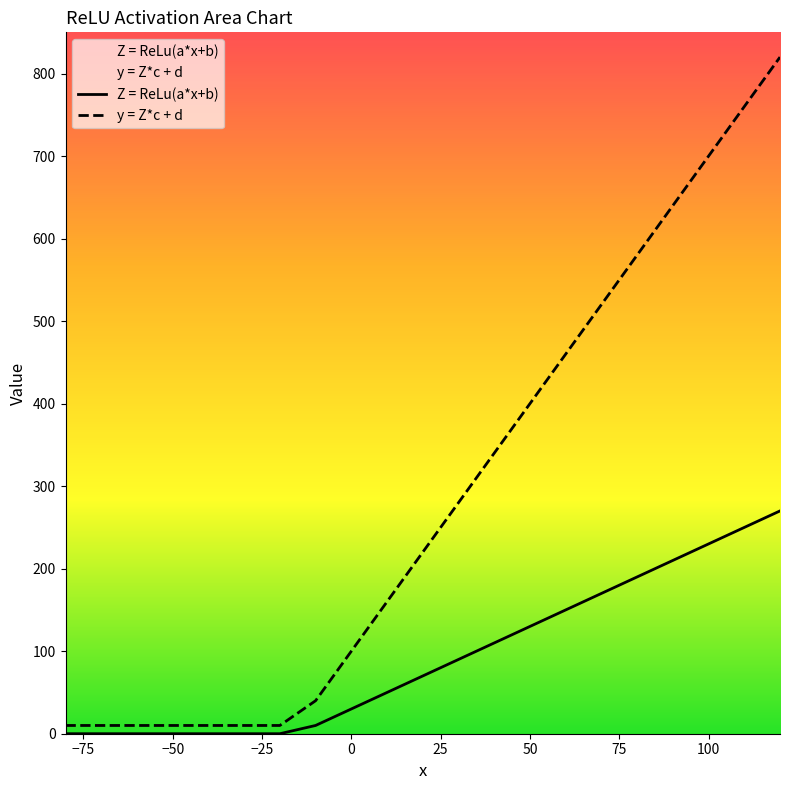

At how many categories does at least one series exceed 51?

13